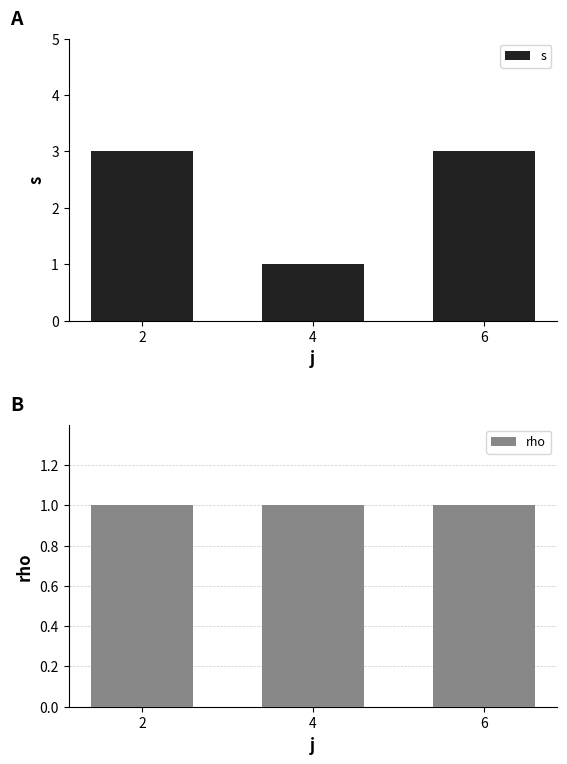

The s series shows 5 at 2. True or false?

False